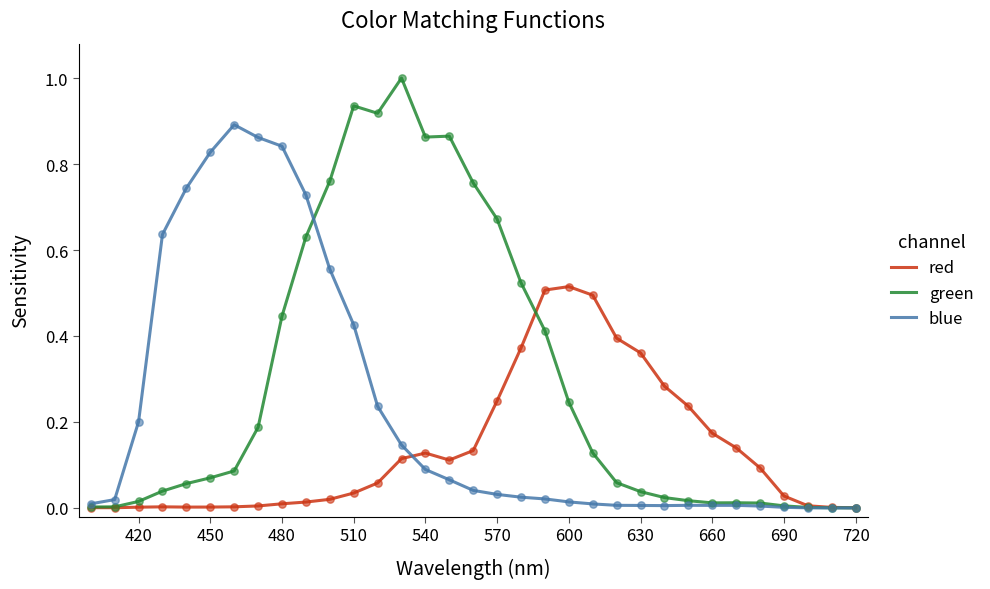

What is the maximum value shown in the chart?

1.0